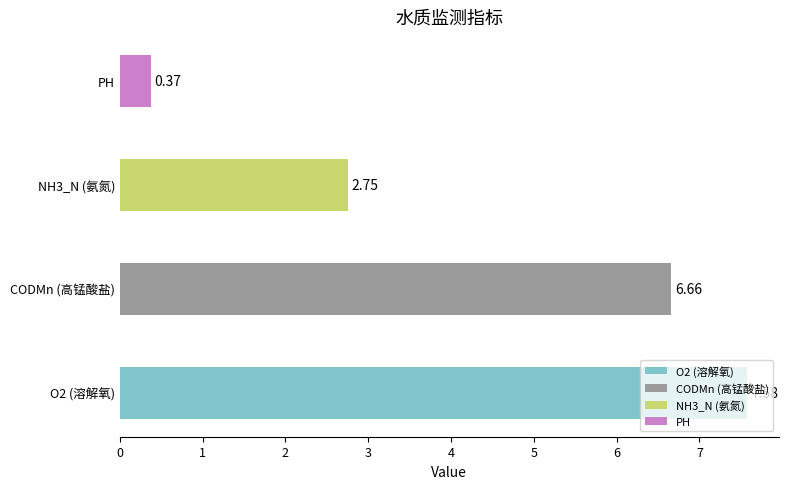

What is the change in value from CODMn (高锰酸盐) to PH?

-6.3